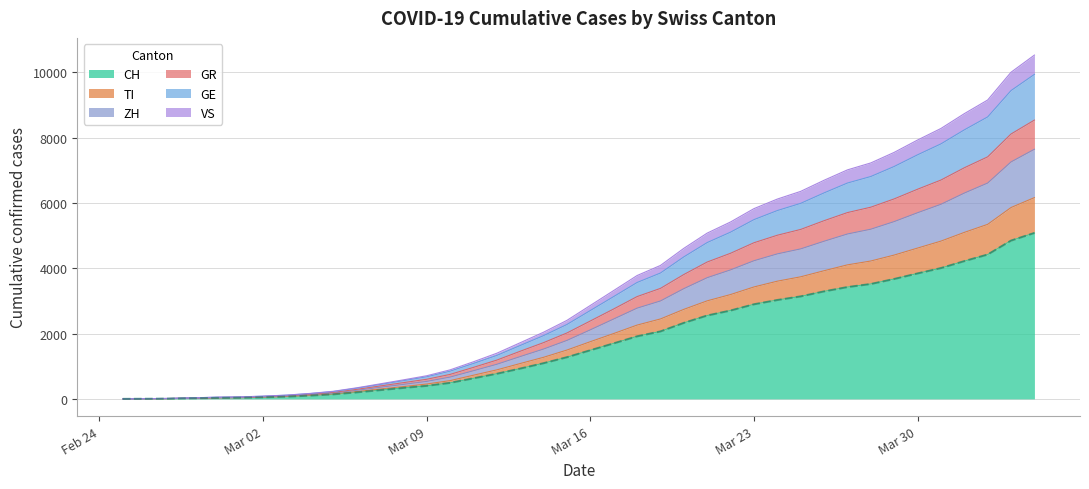

True or false: TI has more than 0 interior local peaks.

False